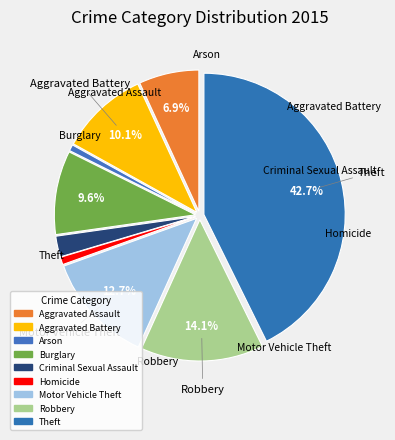

Count the number of slices in the pie.

9